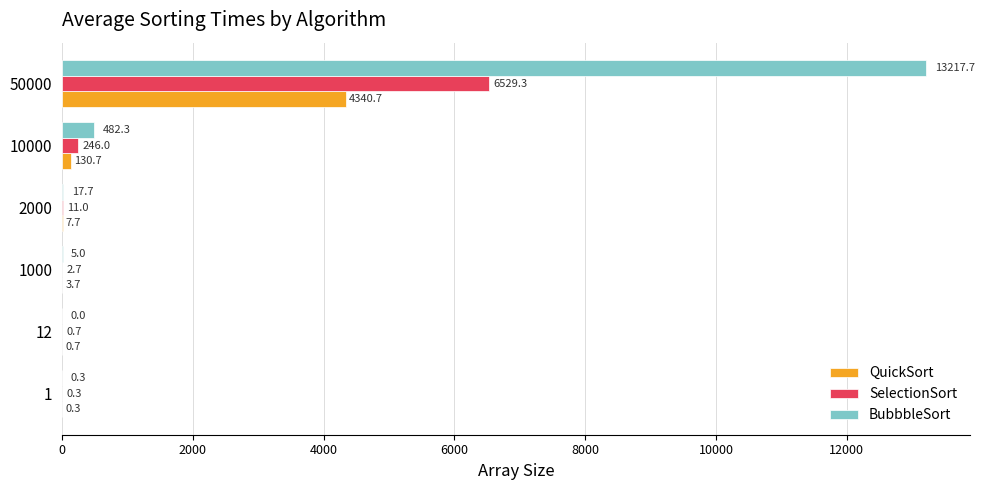

The QuickSort series shows 4340.7 at 50000. True or false?

True